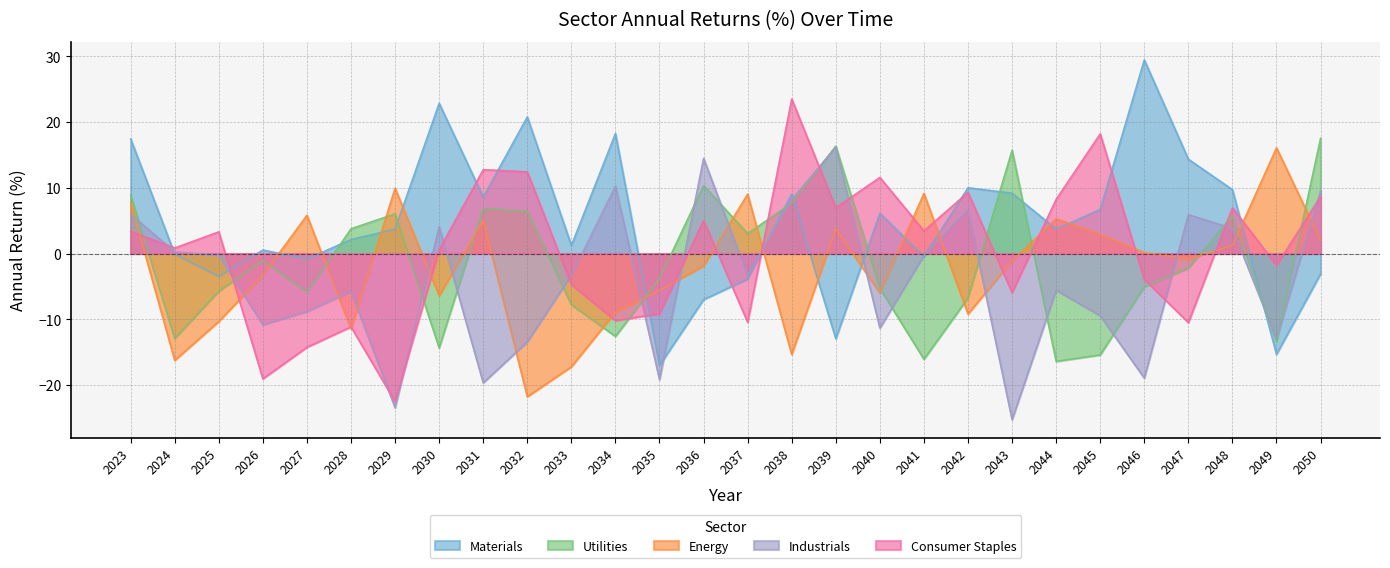

Is it true that Energy equals -1.1 at 2043?

True